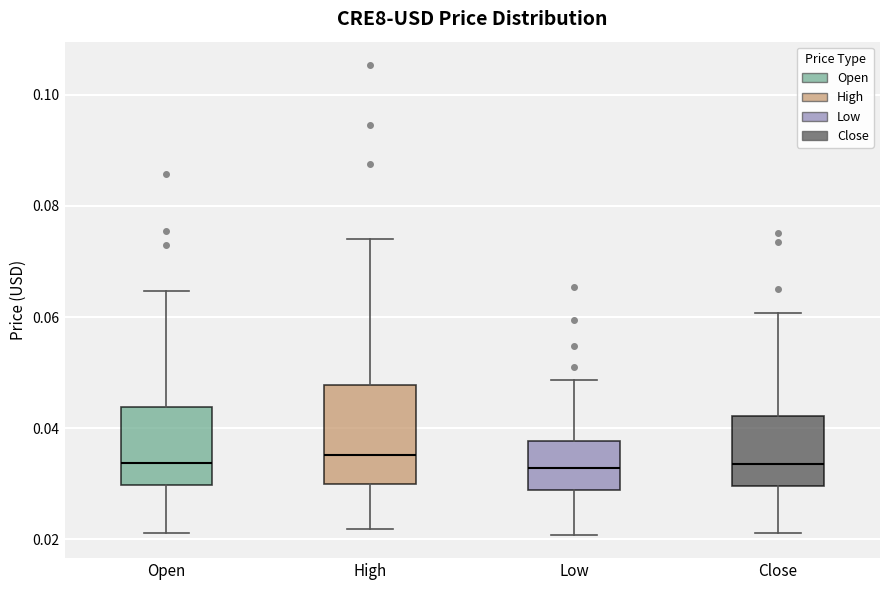

Reading left to right, read every box against the y-axis: the position of its median line, the range the box covers, and the ends of its whiskers. The values are not printed on the chart, so give them approximately, as read against the axis.

Open: median 0.034, box 0.030 to 0.044, whiskers 0.022 to 0.064
High: median 0.036, box 0.030 to 0.048, whiskers 0.022 to 0.074
Low: median 0.032, box 0.028 to 0.038, whiskers 0.020 to 0.048
Close: median 0.034, box 0.030 to 0.042, whiskers 0.022 to 0.060